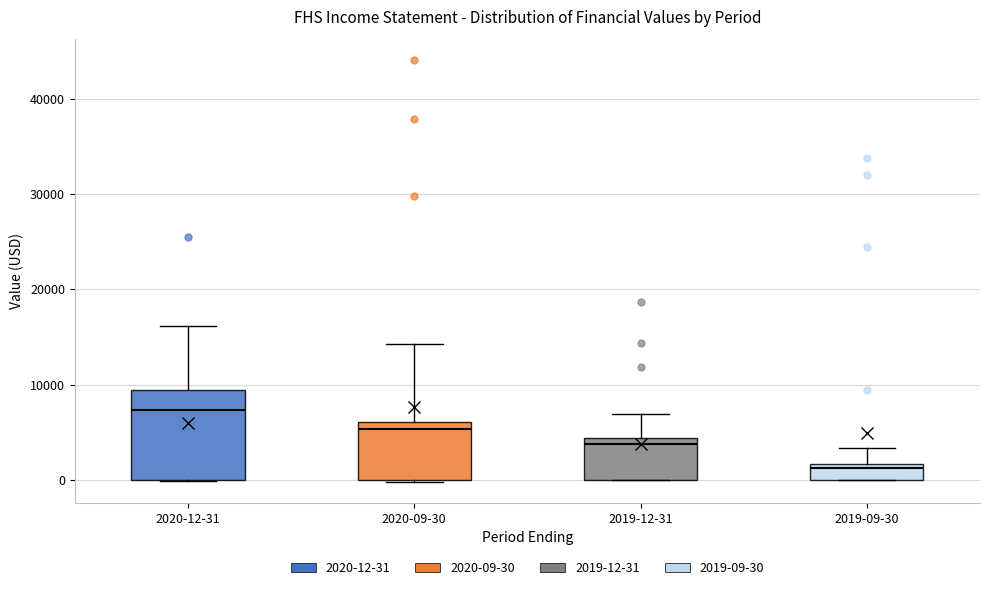

Comparing the boxes themselves (not the whiskers), which one is the tallest?

2020-12-31